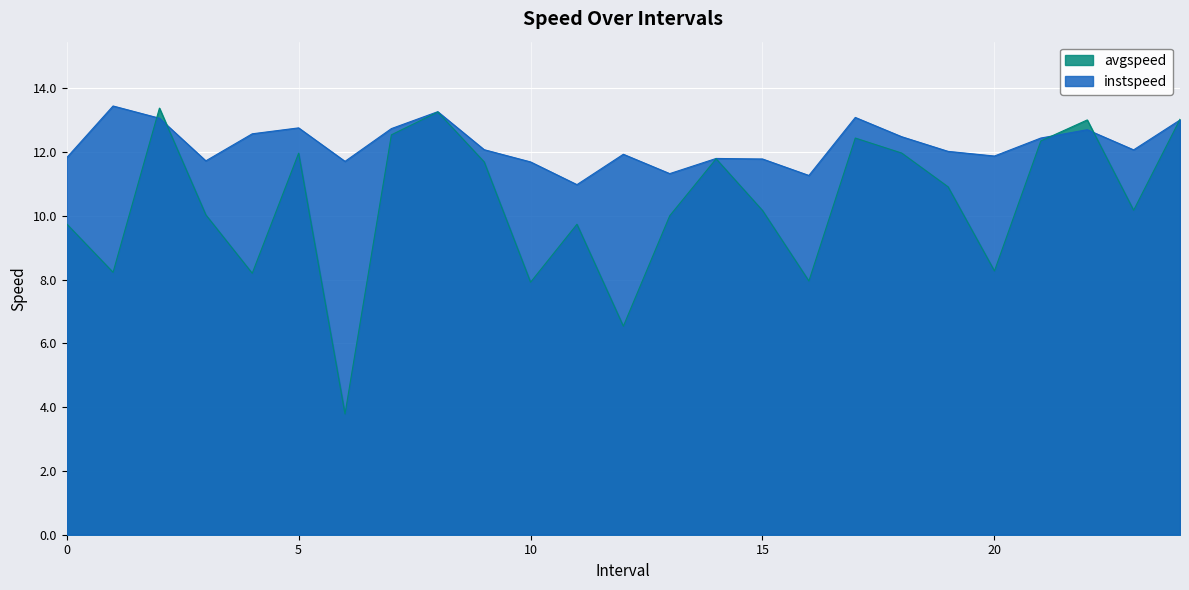

At how many categories does at least one series exceed 6?

25